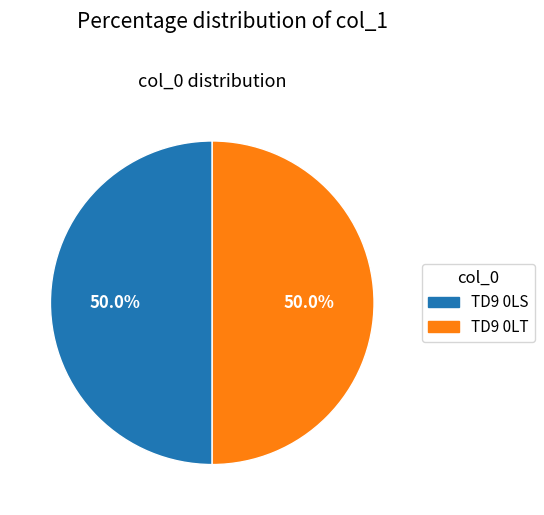

What percentage is the TD9 0LT slice, to the nearest percent?

50%